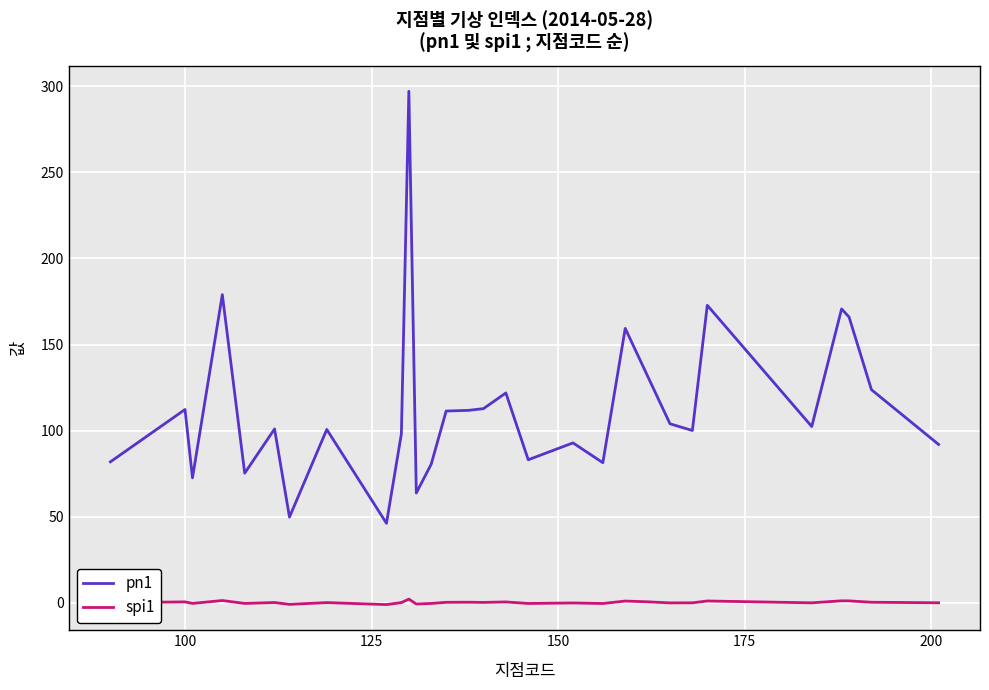

What is the greatest value displayed?

297.1